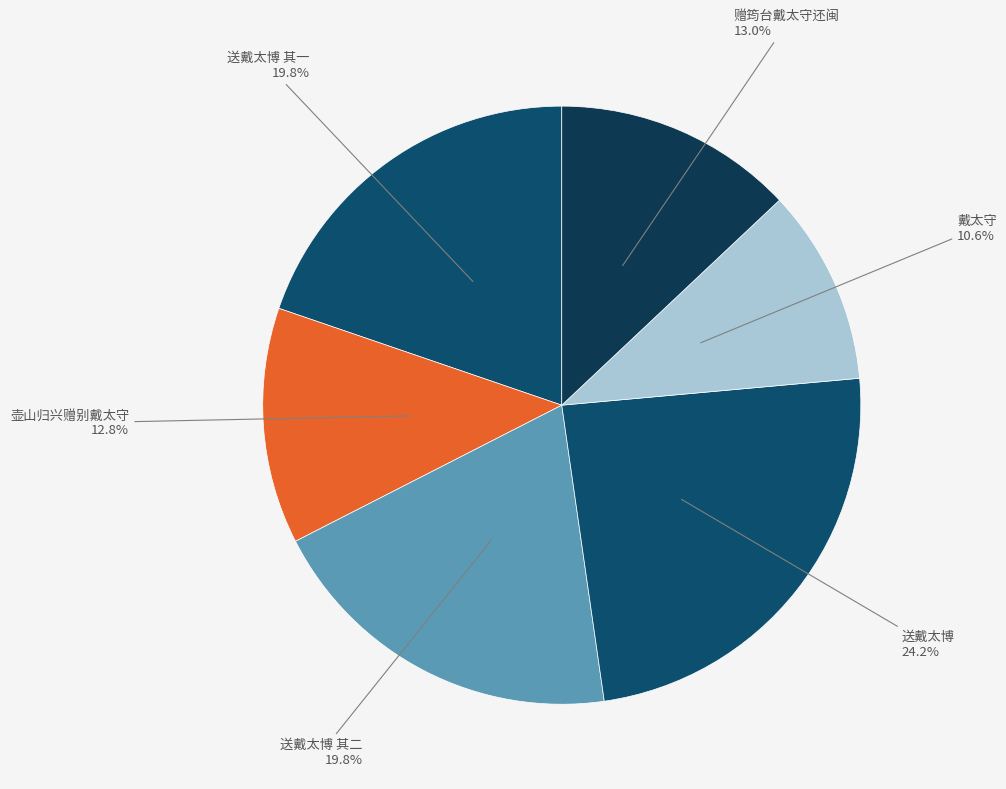

What percentage is NOT represented by 送戴太博 其二?

80.2%